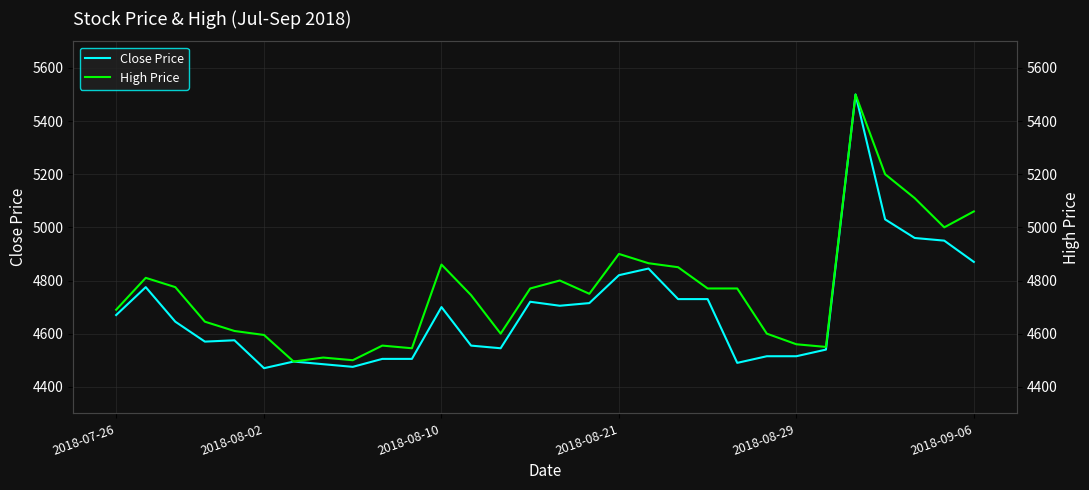

How many values in the High Price series exceed 4770?

12